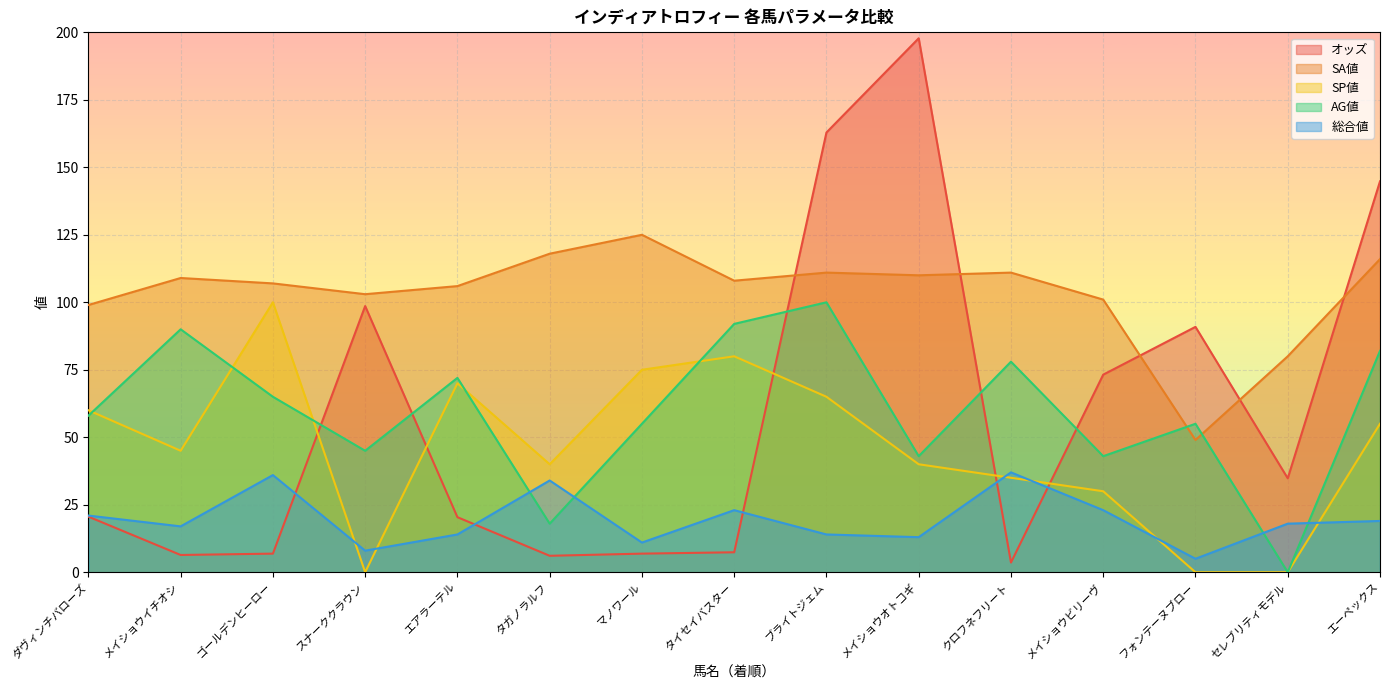

Does the chart display data point markers on the line(s)?

No